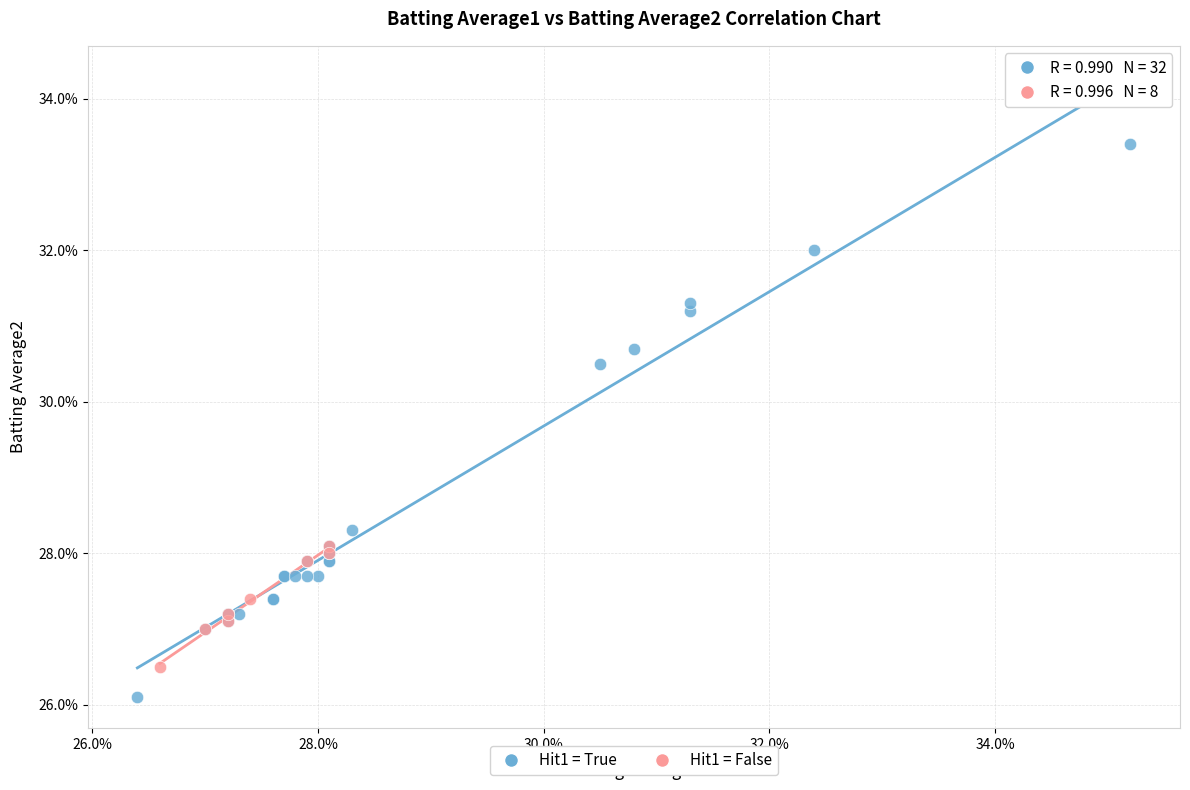

What are all the series names shown in the legend?

Hit1 = True, Hit1 = False